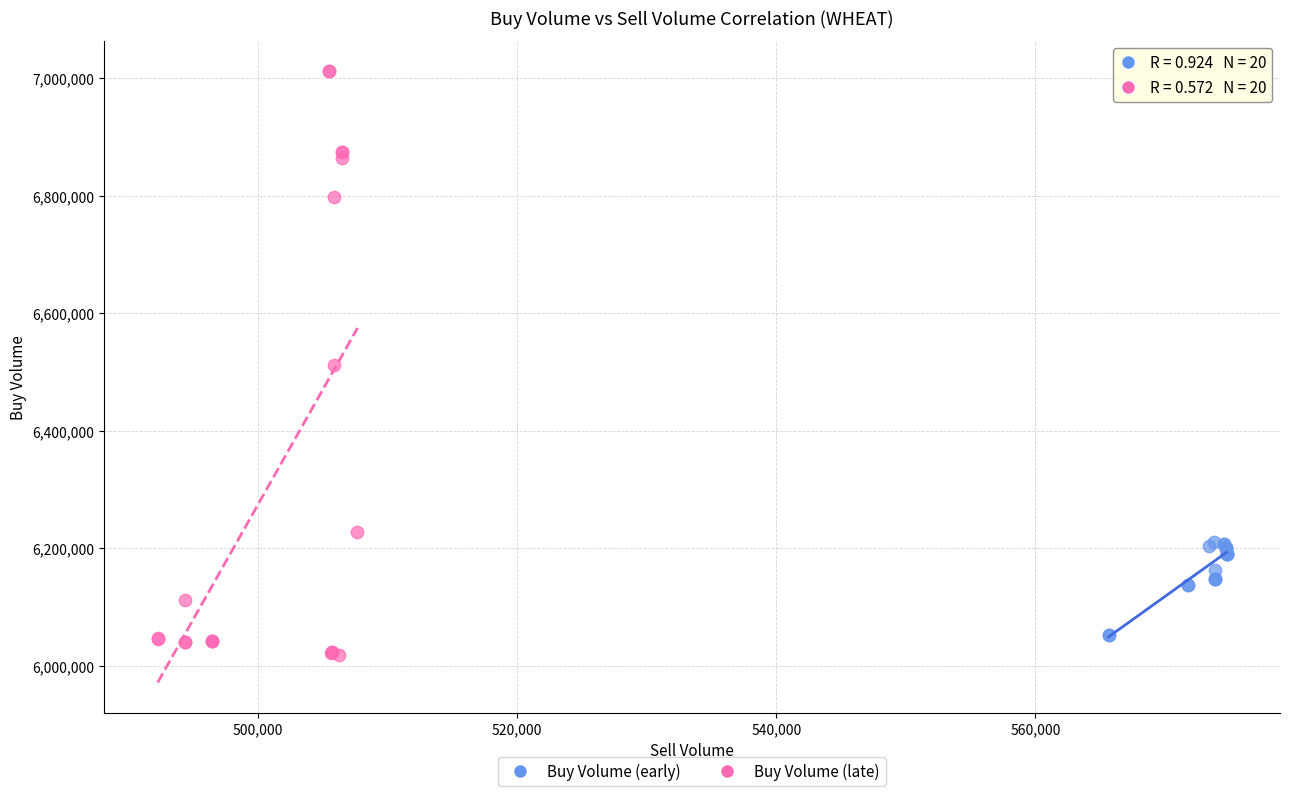

Which series contains the highest Y value?

Buy Volume (late)